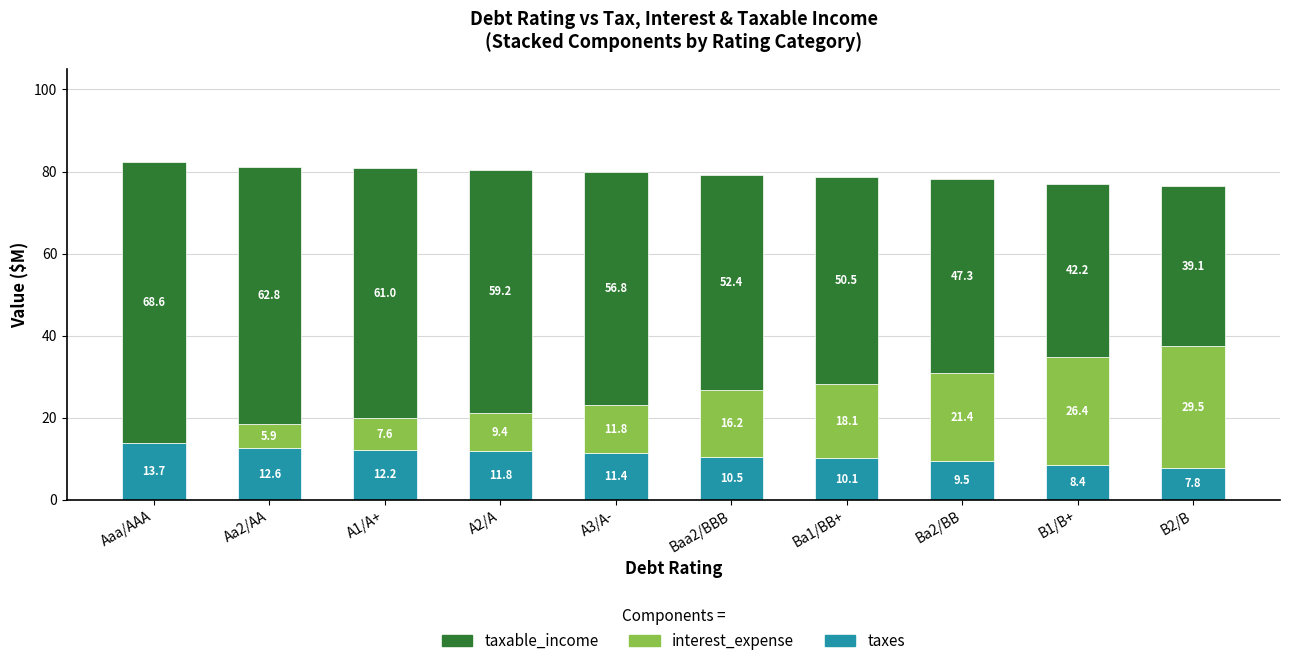

How many distinct data groups are displayed?

3